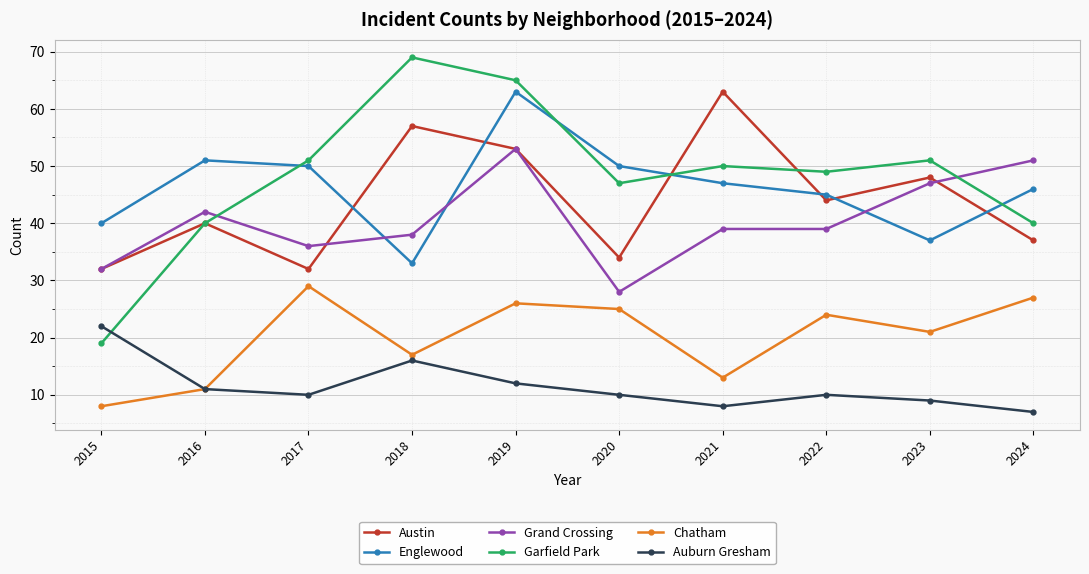

Is this an area chart (filled region under the line)?

No